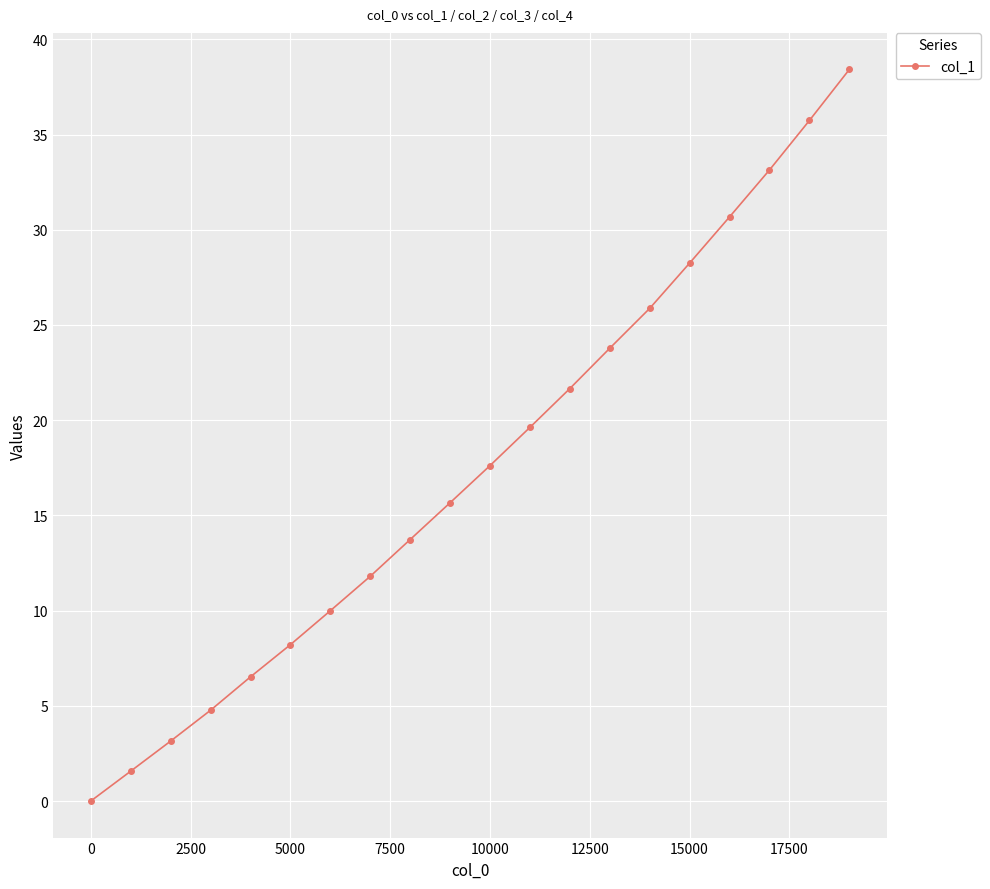

What is the value of the 12th point from the left?

19.6